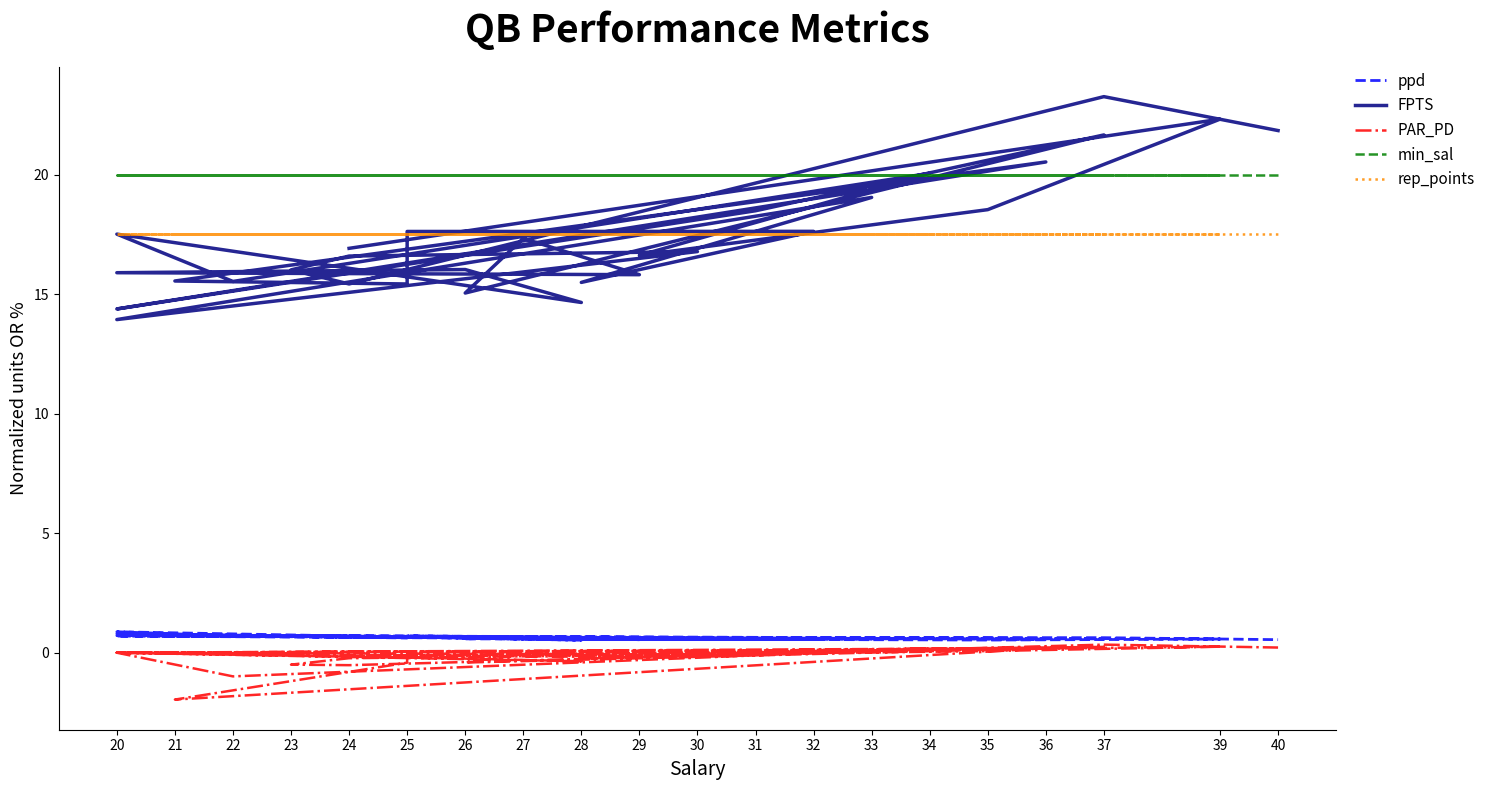

What is the difference between the maximum and minimum values in the FPTS series?

9.3